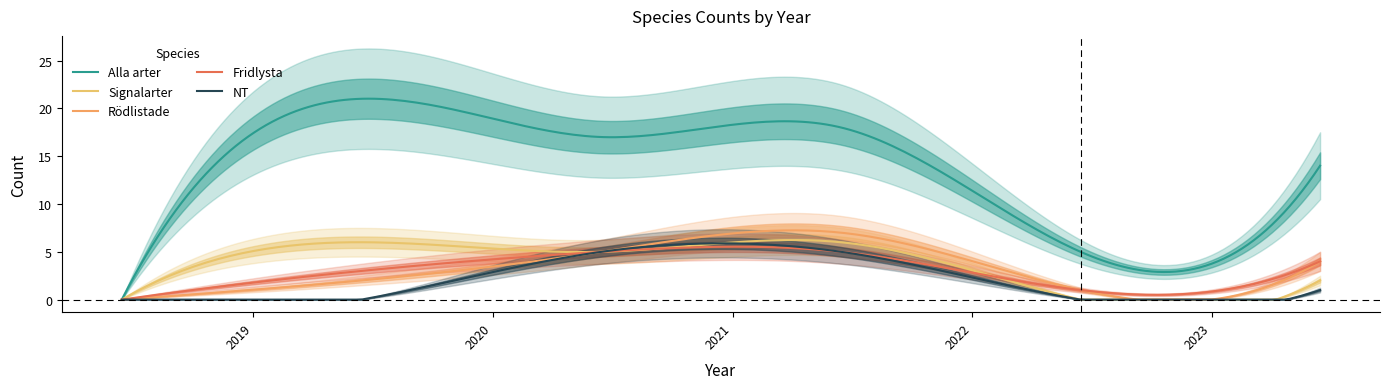

At how many categories does at least one series exceed 6?

4